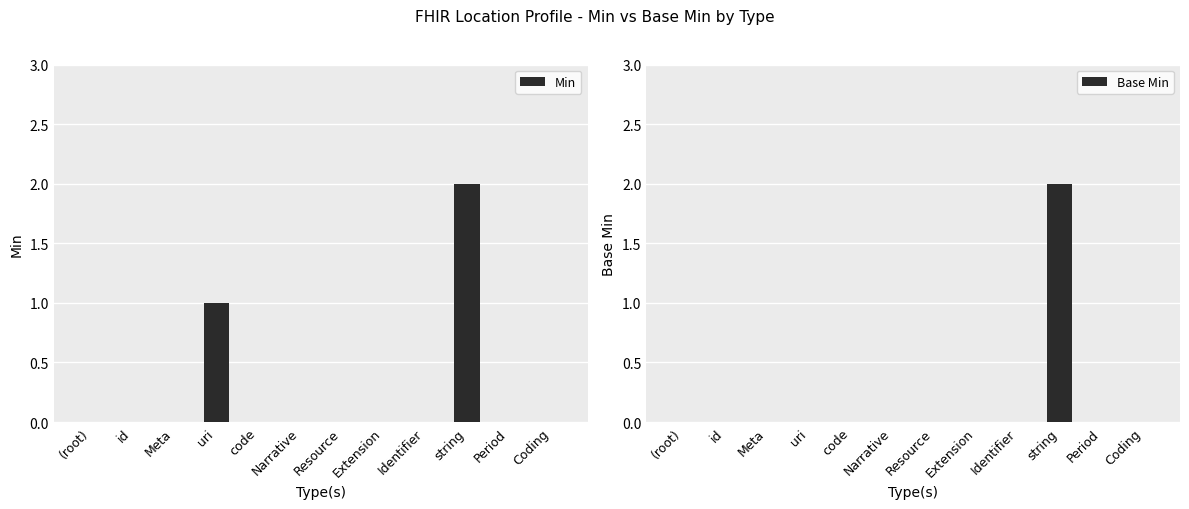

How many positive values does the Min series have?

2